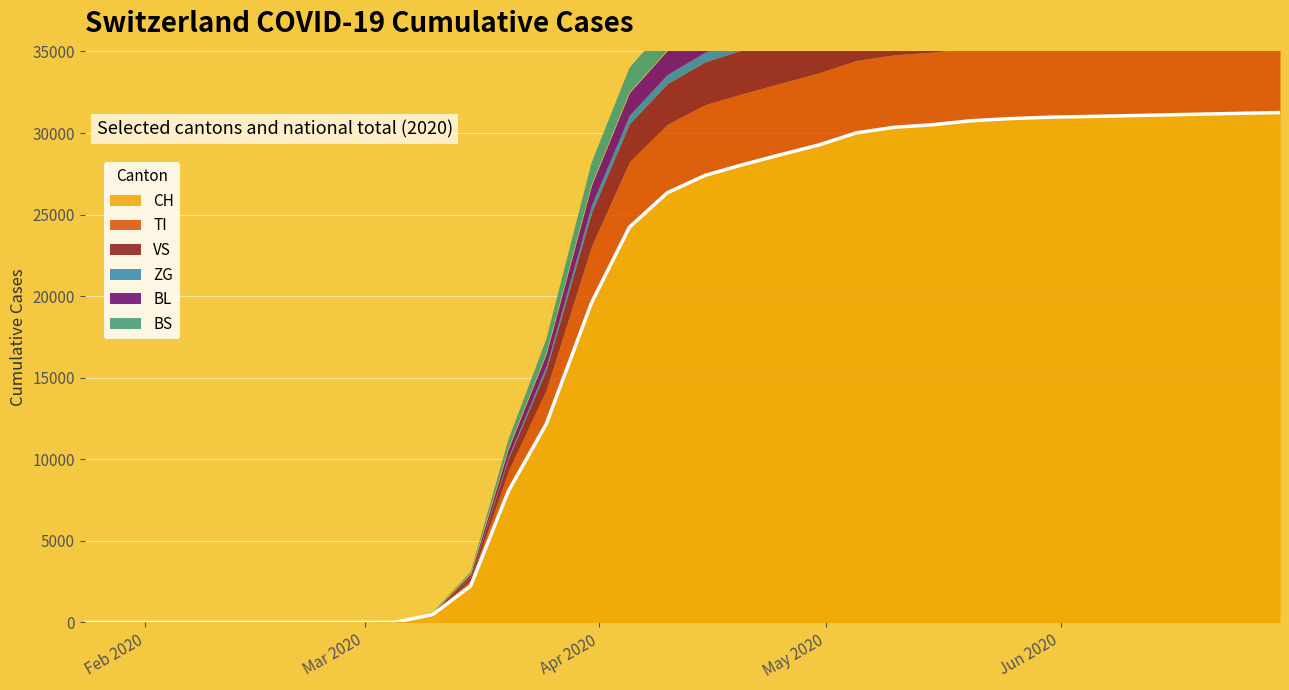

What is the label of the 20th point from the left?

2020-05-25